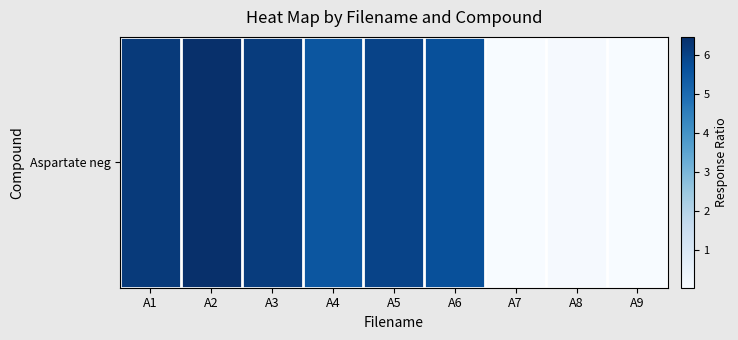

Rank the categories by value from highest to lowest.

A2, A1, A3, A5, A6, A4, A8, A7, A9